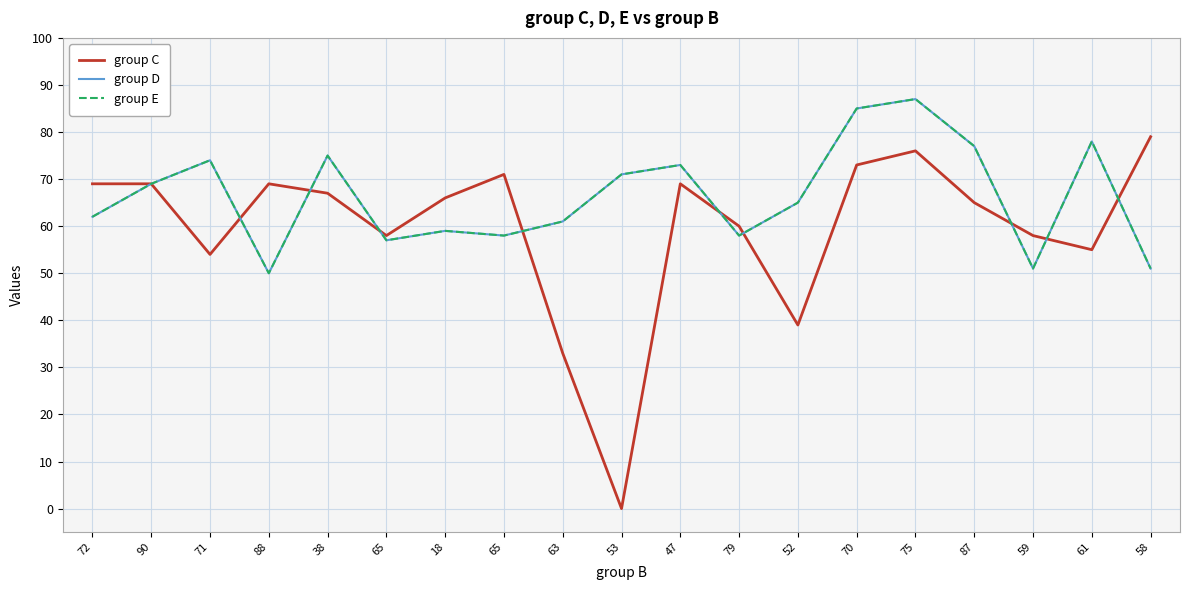

Does the chart display data point markers on the line(s)?

No